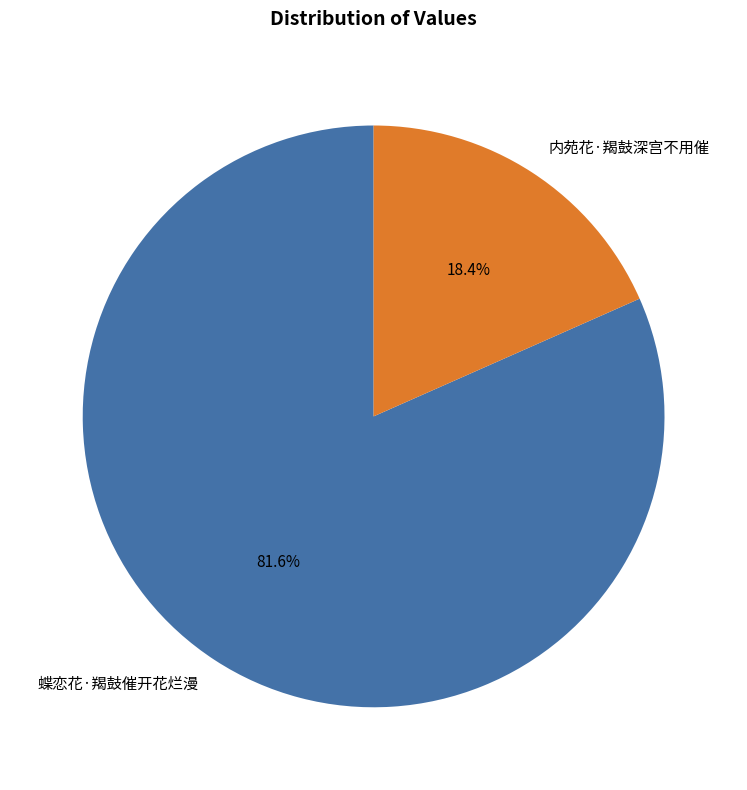

Count the number of slices in the pie.

2